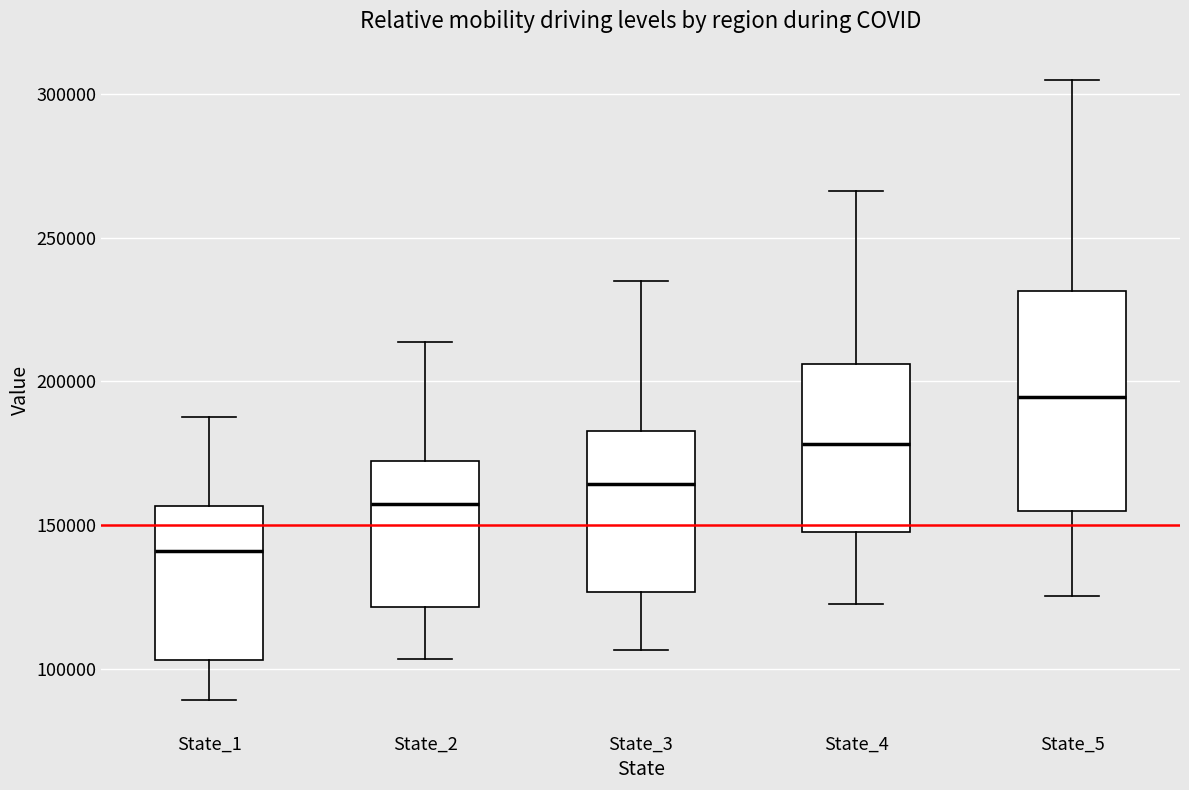

Which box is the tallest, from its lower edge to its upper edge?

State_5